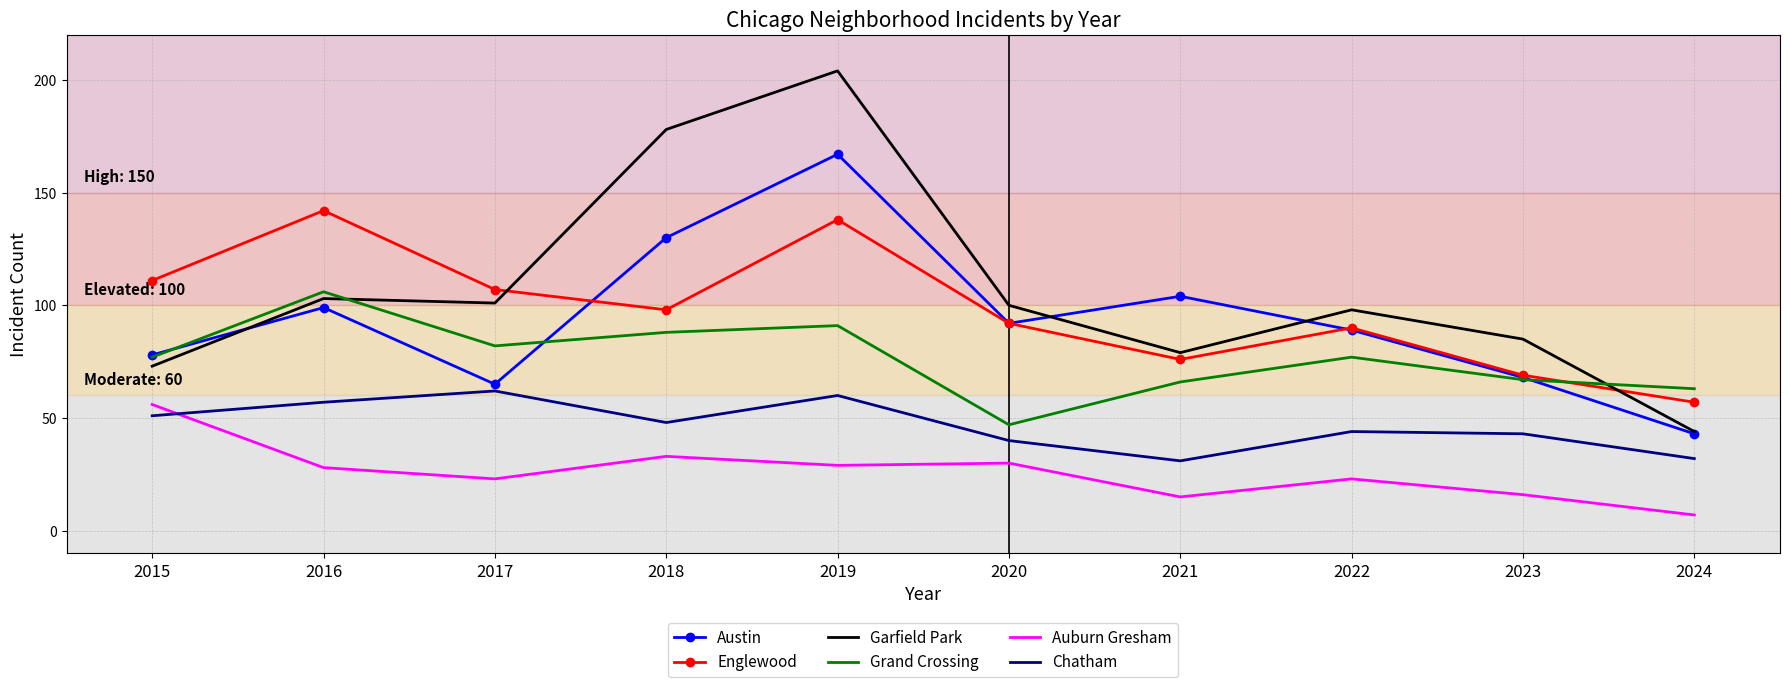

What are all the series names shown in the legend?

Austin, Englewood, Garfield Park, Grand Crossing, Auburn Gresham, Chatham